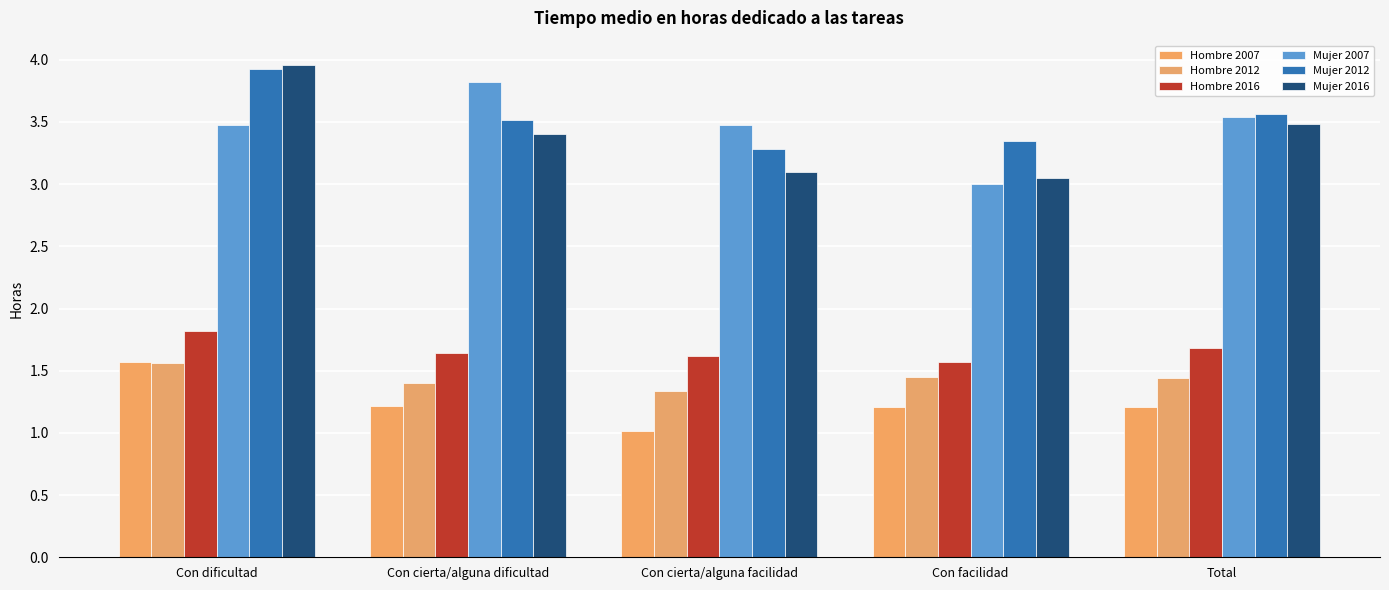

Reading left to right, what are all the values shown in this chart?

Hombre 2007: 1.6	1.2	1.0	1.2	1.2
Hombre 2012: 1.6	1.4	1.3	1.5	1.4
Hombre 2016: 1.8	1.6	1.6	1.6	1.7
Mujer 2007: 3.5	3.8	3.5	3.0	3.5
Mujer 2012: 3.9	3.5	3.3	3.3	3.6
Mujer 2016: 4.0	3.4	3.1	3.1	3.5